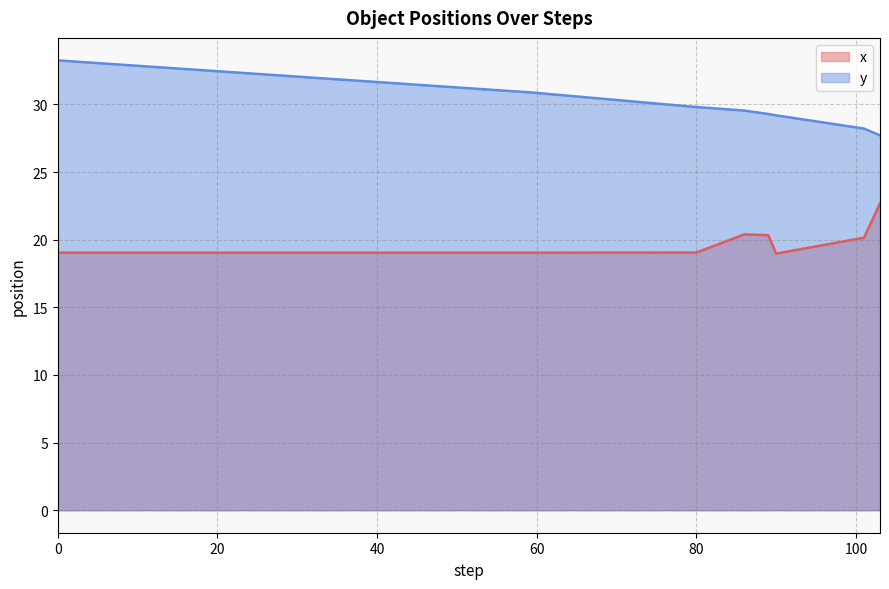

What are all the series names shown in the legend?

x, y